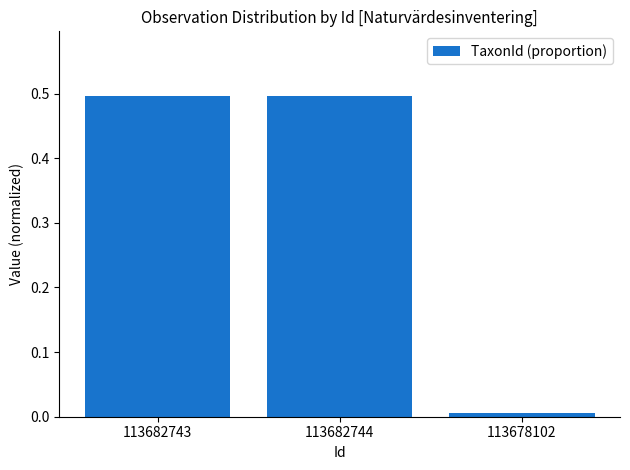

What value does the data have at 113682743?

0.5